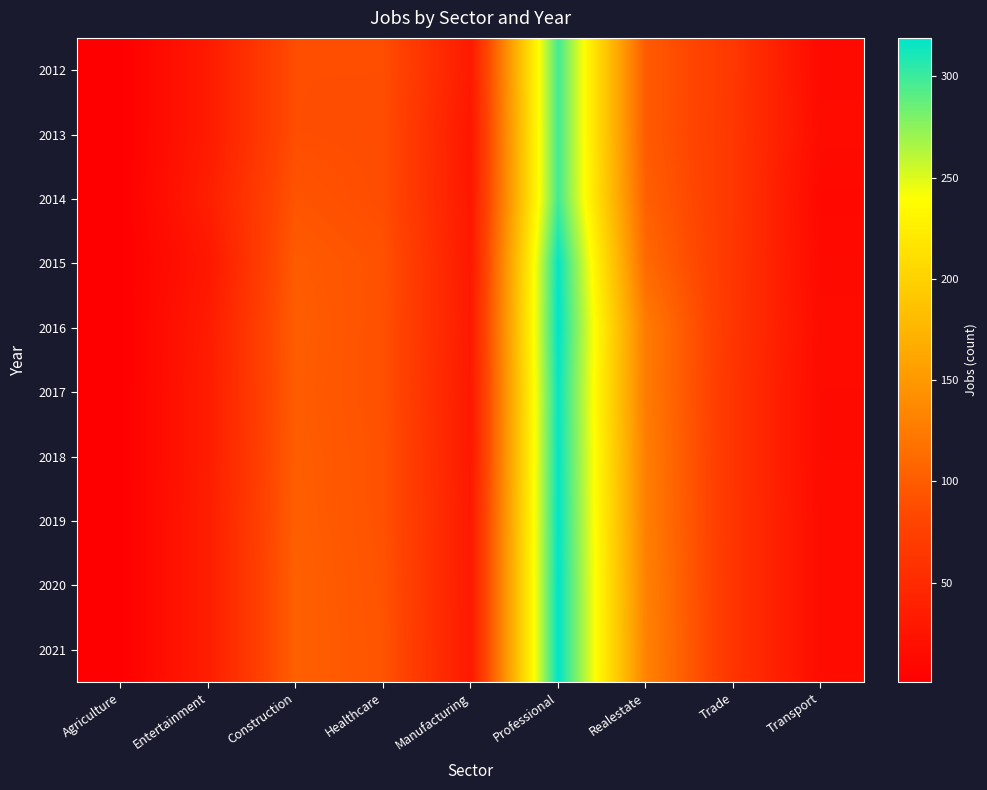

Reading left to right, what are all the values shown in this chart?

2012: Agriculture=1	Entertainment=32	Construction=88	Healthcare=88	Manufacturing=31	Professional=298	Realestate=99	Trade=65	Transport=13
2013: Agriculture=1	Entertainment=32	Construction=88	Healthcare=87	Manufacturing=27	Professional=298	Realestate=99	Trade=64	Transport=15
2014: Agriculture=1	Entertainment=36	Construction=93	Healthcare=87	Manufacturing=28	Professional=298	Realestate=103	Trade=64	Transport=11
2015: Agriculture=1	Entertainment=28	Construction=99	Healthcare=91	Manufacturing=29	Professional=317	Realestate=111	Trade=63	Transport=13
2016: Agriculture=1	Entertainment=33	Construction=101	Healthcare=90	Manufacturing=30	Professional=319	Realestate=126	Trade=62	Transport=15
2017: Agriculture=1	Entertainment=34	Construction=100	Healthcare=90	Manufacturing=29	Professional=316	Realestate=126	Trade=61	Transport=14
2018: Agriculture=1	Entertainment=34	Construction=101	Healthcare=91	Manufacturing=29	Professional=317	Realestate=128	Trade=61	Transport=14
2019: Agriculture=1	Entertainment=35	Construction=102	Healthcare=91	Manufacturing=30	Professional=318	Realestate=129	Trade=61	Transport=15
2020: Agriculture=1	Entertainment=35	Construction=103	Healthcare=92	Manufacturing=30	Professional=319	Realestate=131	Trade=61	Transport=15
2021: Agriculture=1	Entertainment=35	Construction=103	Healthcare=93	Manufacturing=30	Professional=319	Realestate=132	Trade=61	Transport=15